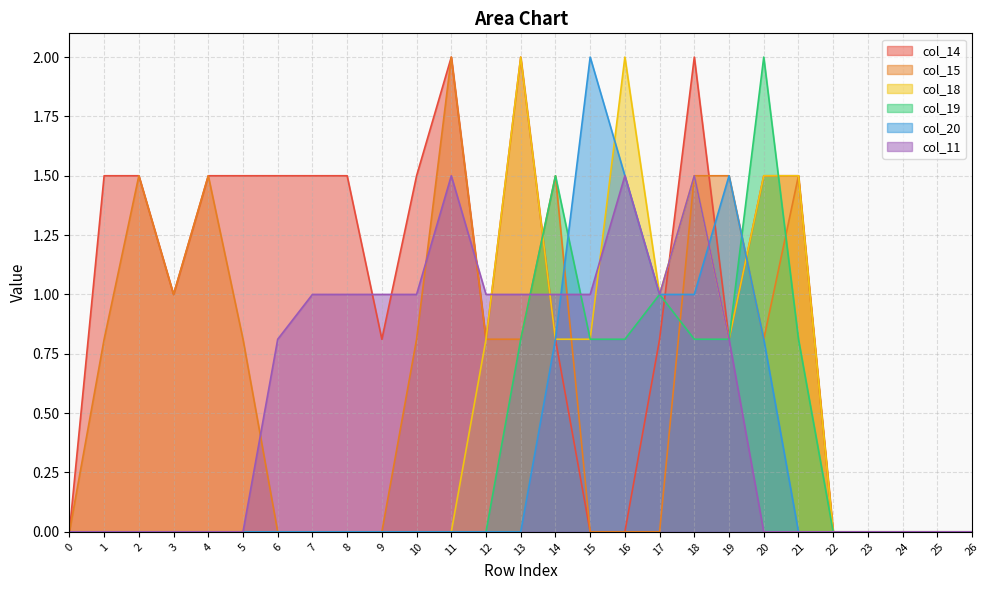

The value of col_15 at 2 is 0.7. True or false?

False